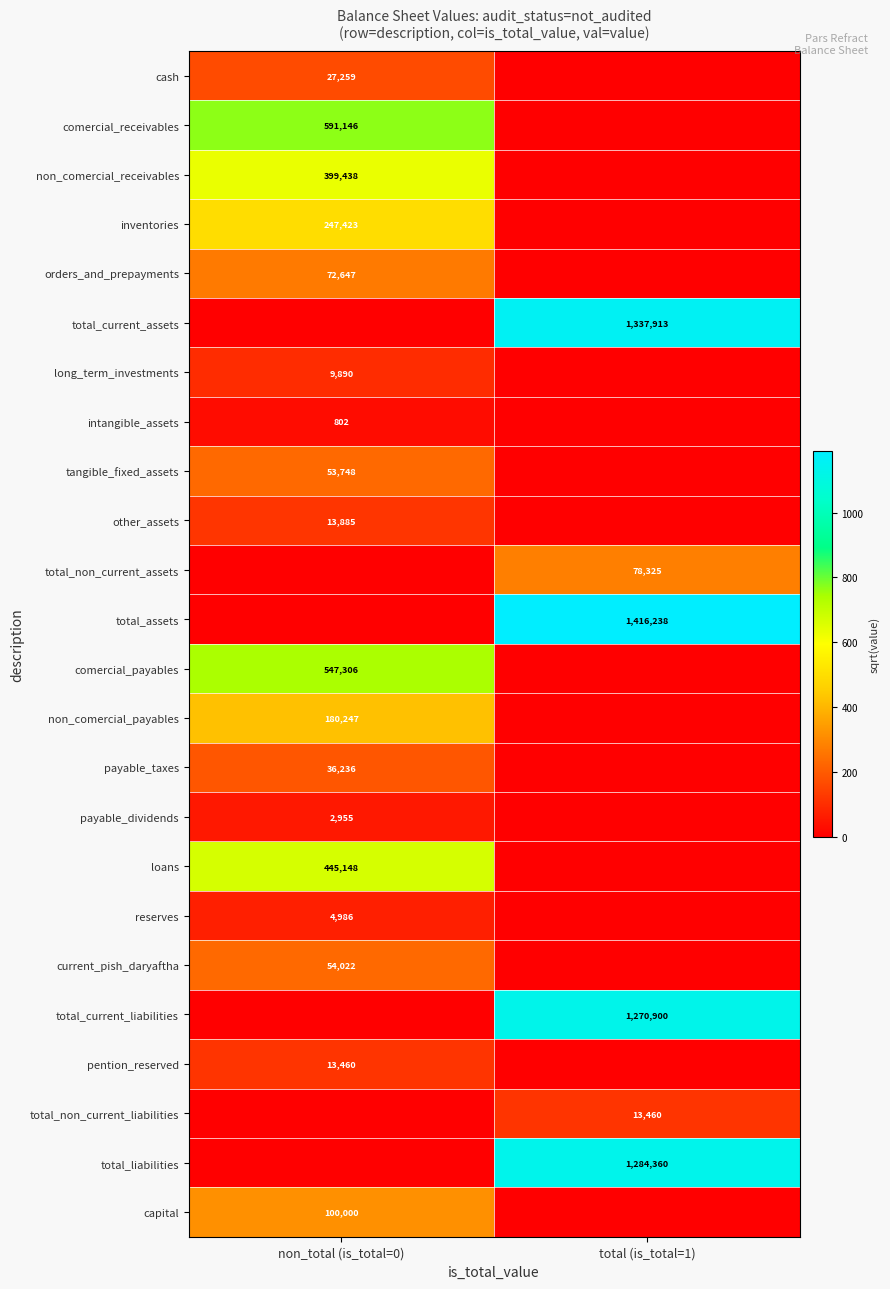

The value of comercial_receivables at non_total (is_total=0) is 591146. True or false?

True